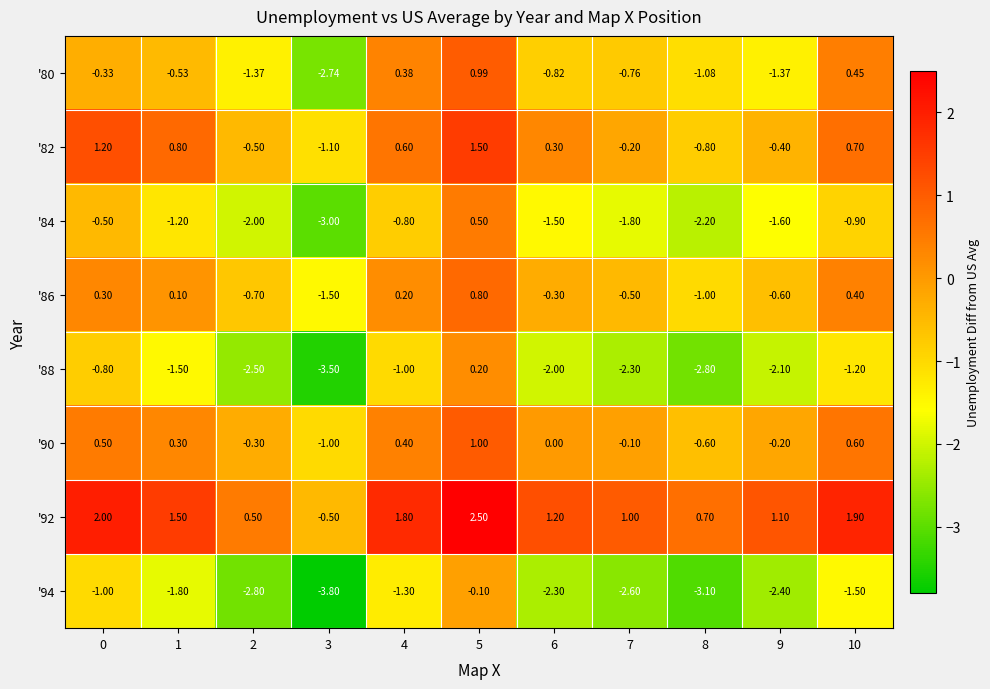

What is the difference between the highest and lowest values at 1?

3.3